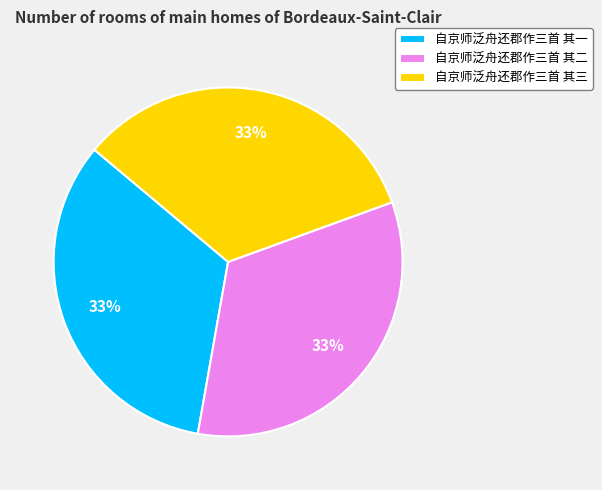

What percentage is the 自京师泛舟还郡作三首 其一 slice, to the nearest percent?

33%